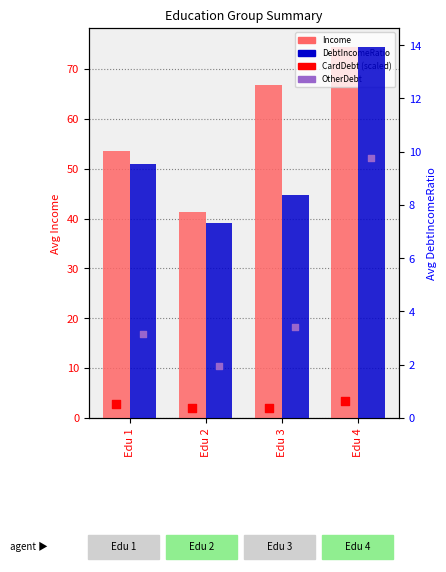

At how many categories does at least one series exceed 42?

3